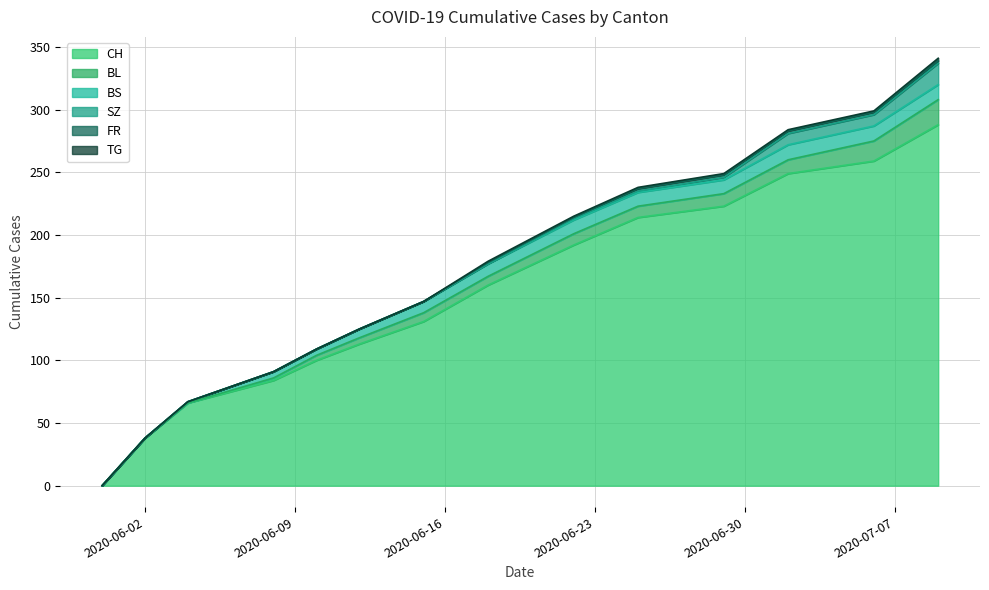

Reading right to left, transcribe all the data shown in this chart.

CH: 288	259	249	223	214	192	160	131	113	100	84	66	38	0
BL: 20	16	11	10	9	9	7	7	5	4	2	0	0	0
BS: 12	12	12	11	11	11	10	9	7	5	5	1	0	0
SZ: 17	9	9	2	1	1	0	0	0	0	0	0	0	0
FR: 2	2	2	2	2	1	1	0	0	0	0	0	0	0
TG: 2	1	1	1	1	1	1	0	0	0	0	0	0	0